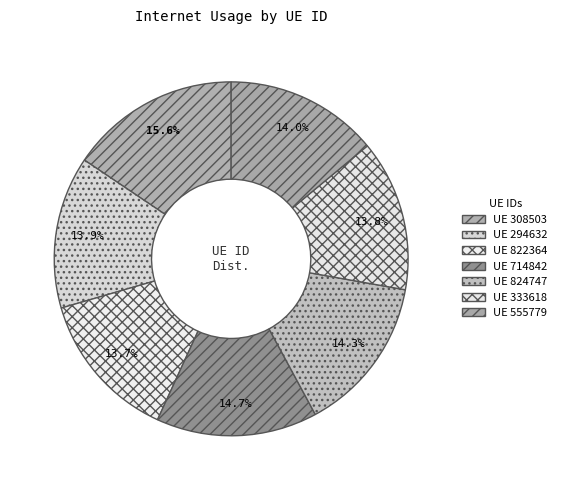

To the nearest percent, what is the difference between the largest and smallest slice percentages?

2%